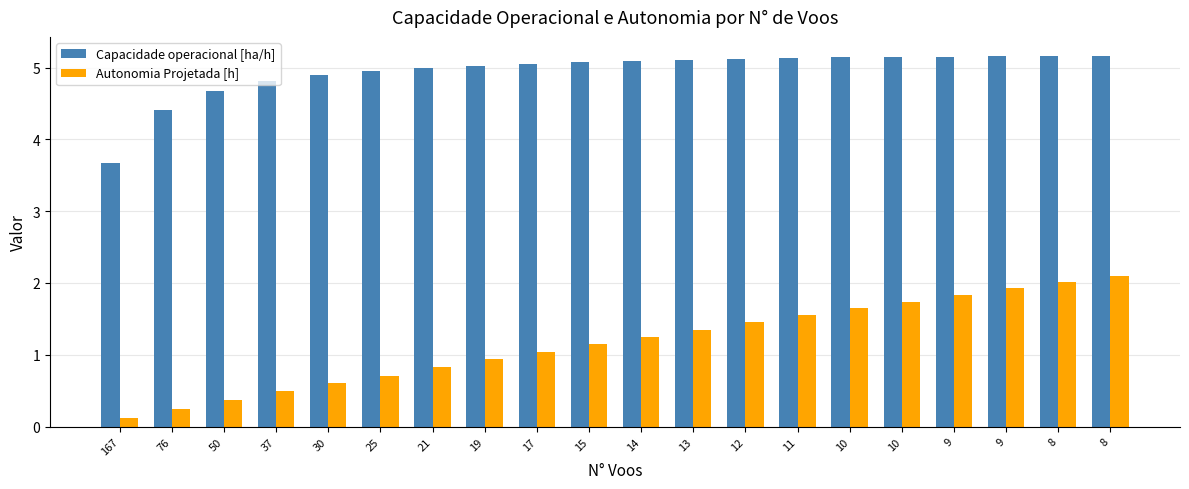

True or false: Autonomia Projetada [h] has a value of 0.2 at 76.

True